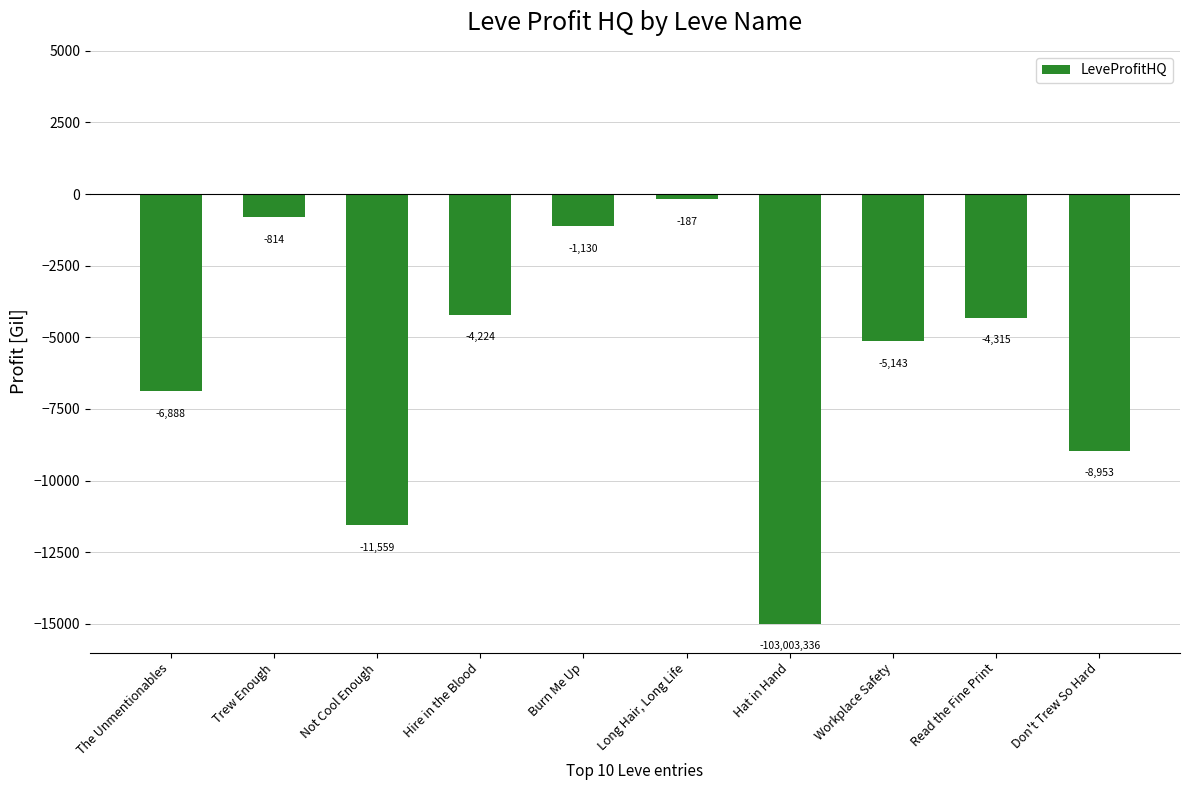

True or false: the data shows -17247.4 at Not Cool Enough.

False